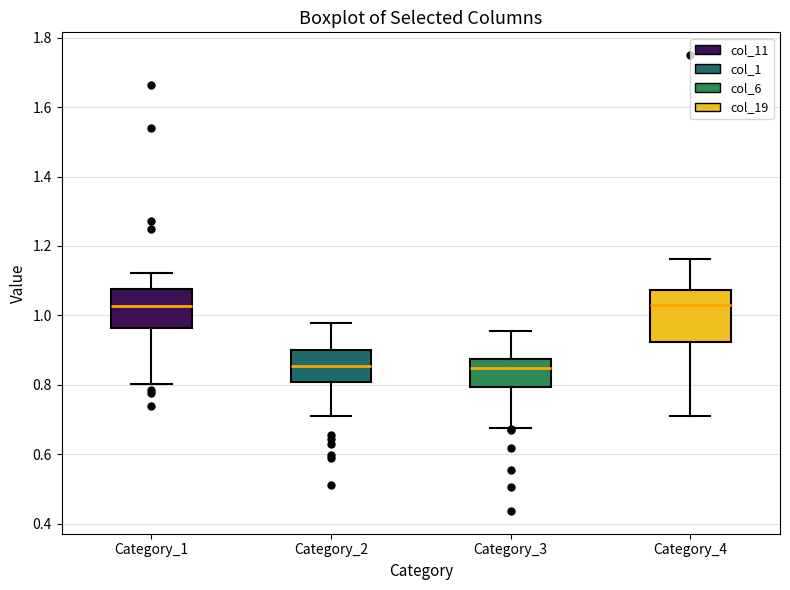

Reading left to right, transcribe this box plot: for each box, give where its median line is, the range the box spans, and where its two whiskers end, as read against the y-axis. The values are not printed on the chart, so give them approximately, as read against the axis.

Category_1: median 1.02, box 0.96 to 1.08, whiskers 0.80 to 1.12
Category_2: median 0.86, box 0.80 to 0.90, whiskers 0.72 to 0.98
Category_3: median 0.84, box 0.80 to 0.88, whiskers 0.68 to 0.96
Category_4: median 1.04, box 0.92 to 1.08, whiskers 0.72 to 1.16